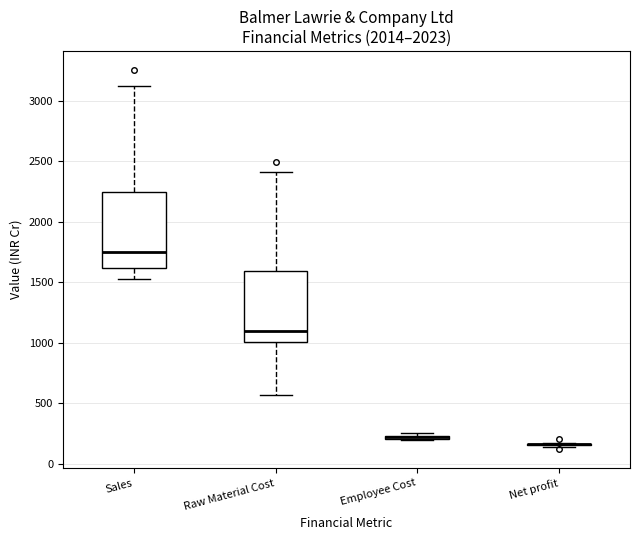

Where is the lower edge of the box for Raw Material Cost on the y-axis? The values are not printed on the chart, so give them approximately, as read against the axis.

1000